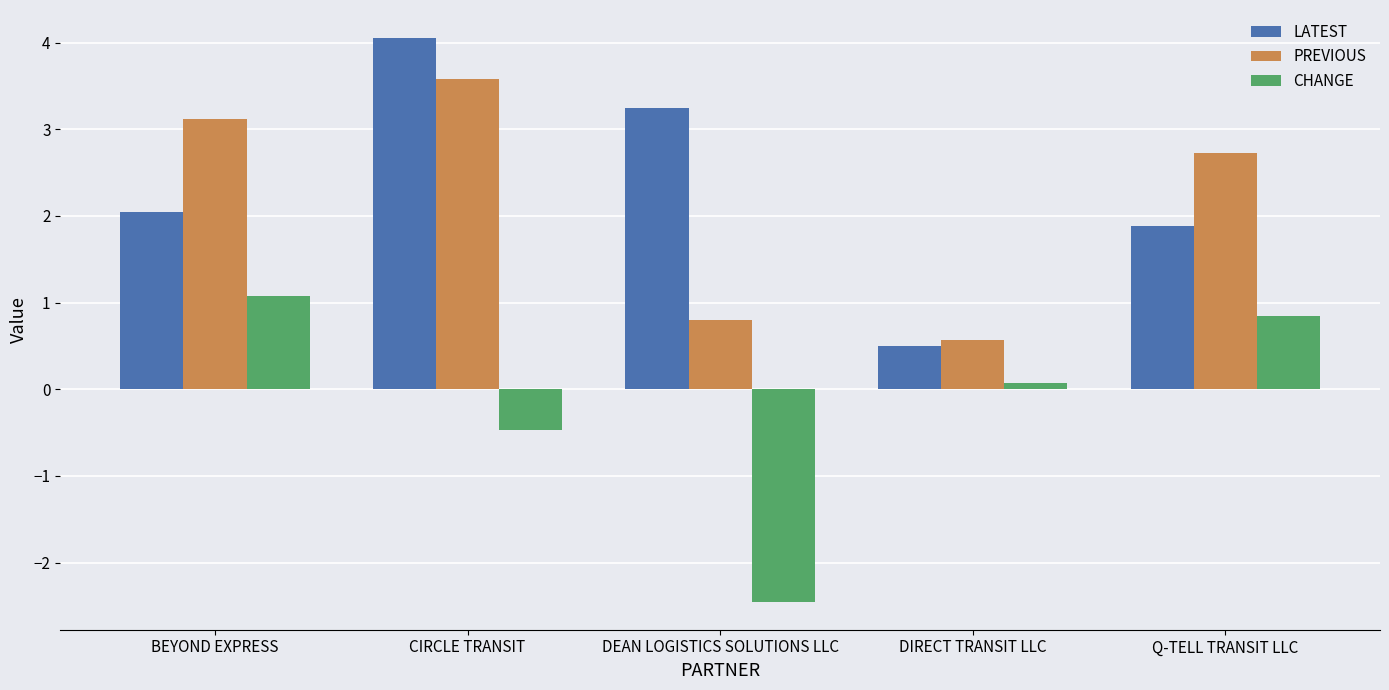

How many distinct data groups are displayed?

3